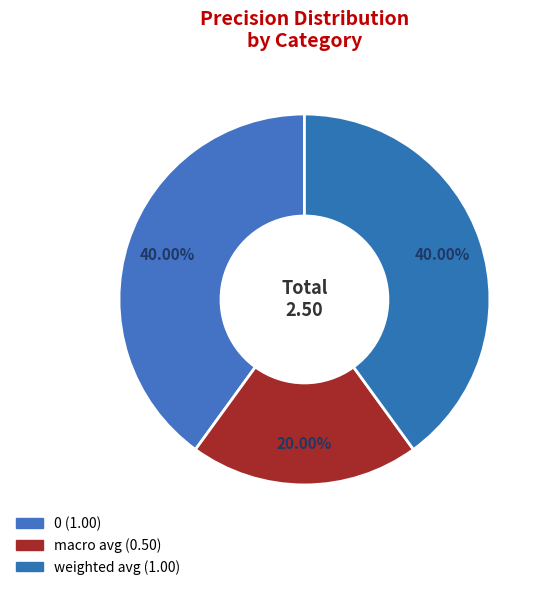

What percentage is the 0 slice, to the nearest percent?

40%